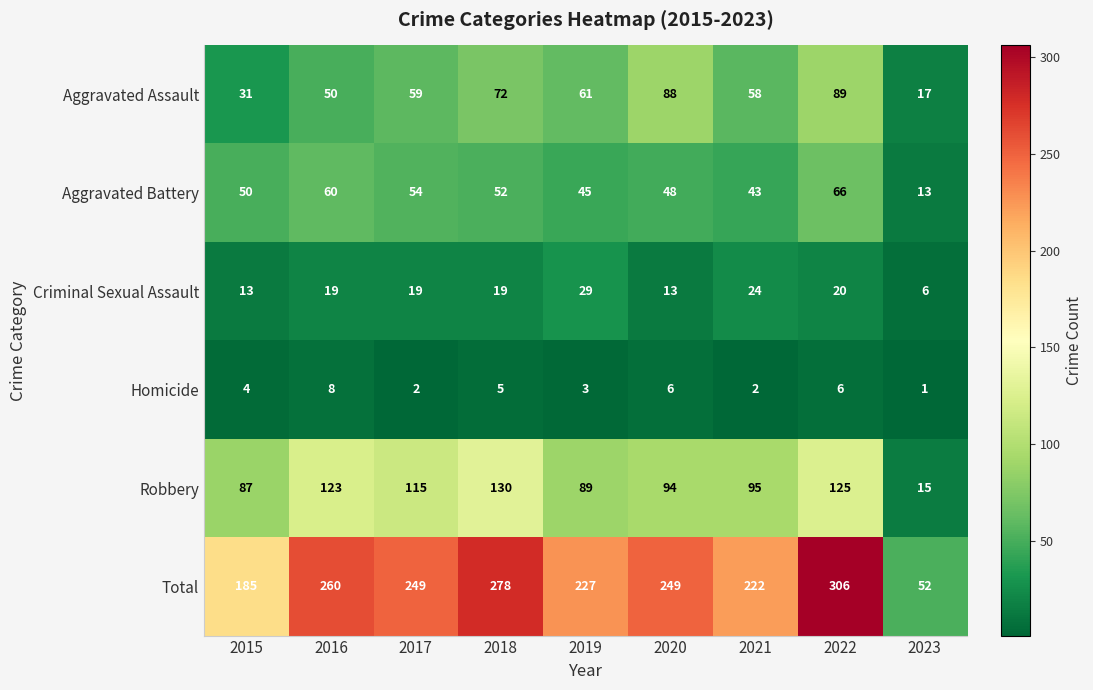

The Aggravated Assault series shows 103 at 2018. True or false?

False